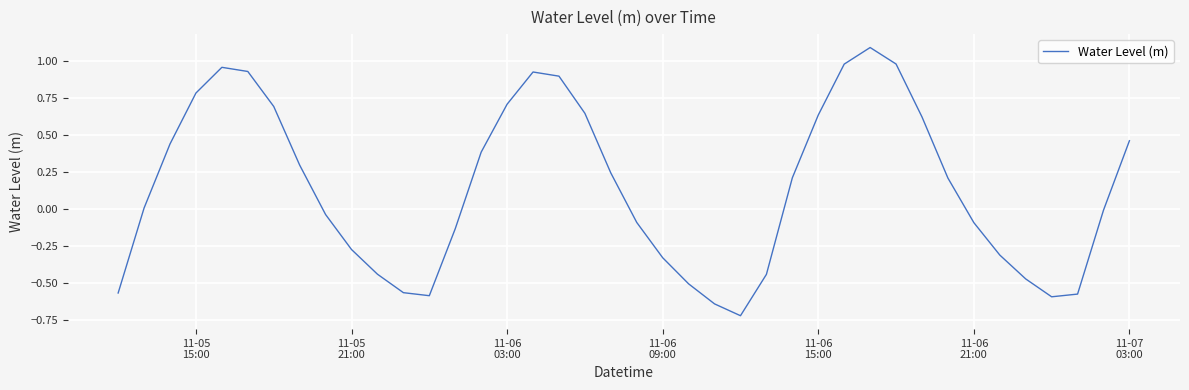

What is the greatest value displayed?

1.1